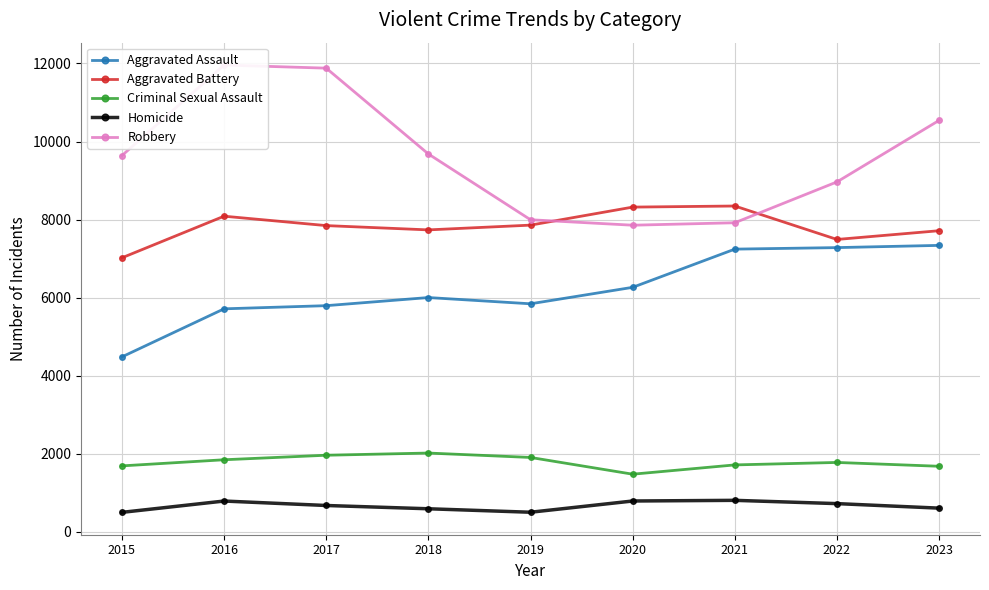

At which label does Criminal Sexual Assault reach its minimum?

2020